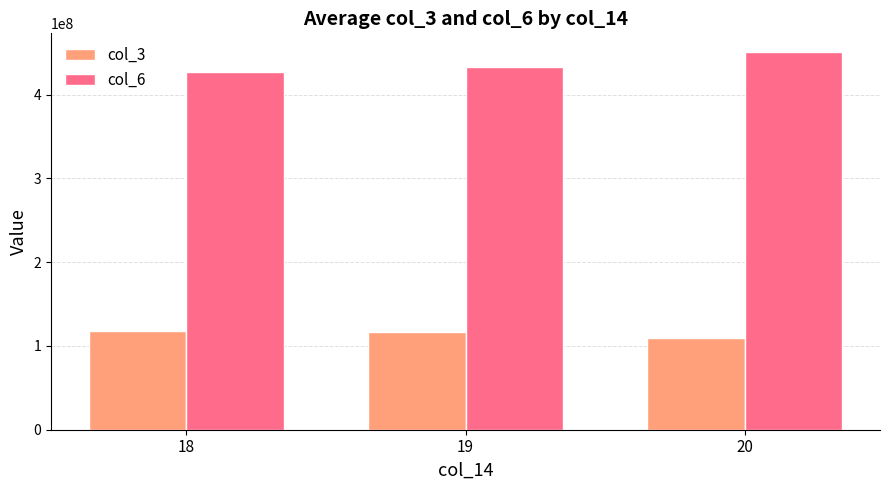

How many data points in col_3 are less than 117244616?

1